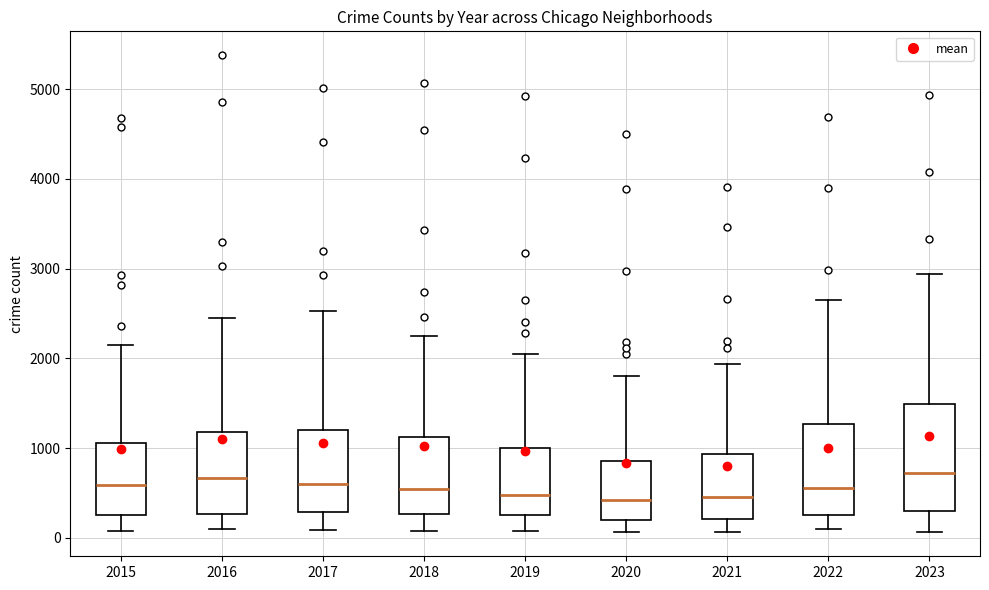

Reading left to right, transcribe this box plot: for each box, give where its median line is, the range the box spans, and where its two whiskers end, as read against the y-axis. The values are not printed on the chart, so give them approximately, as read against the axis.

2015: median 600, box 300 to 1100, whiskers 100 to 2100
2016: median 700, box 300 to 1200, whiskers 100 to 2400
2017: median 600, box 300 to 1200, whiskers 100 to 2500
2018: median 500, box 300 to 1100, whiskers 100 to 2200
2019: median 500, box 300 to 1000, whiskers 100 to 2100
2020: median 400, box 200 to 900, whiskers 100 to 1800
2021: median 400, box 200 to 900, whiskers 100 to 1900
2022: median 600, box 300 to 1300, whiskers 100 to 2700
2023: median 700, box 300 to 1500, whiskers 100 to 2900